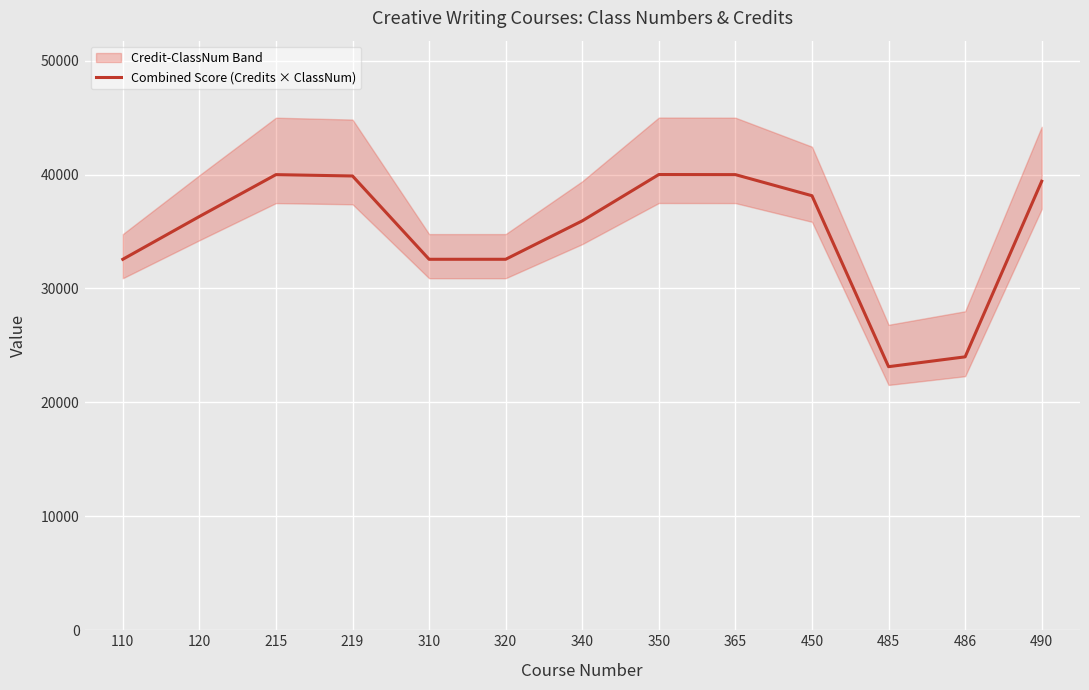

How many values are below 36315?

6